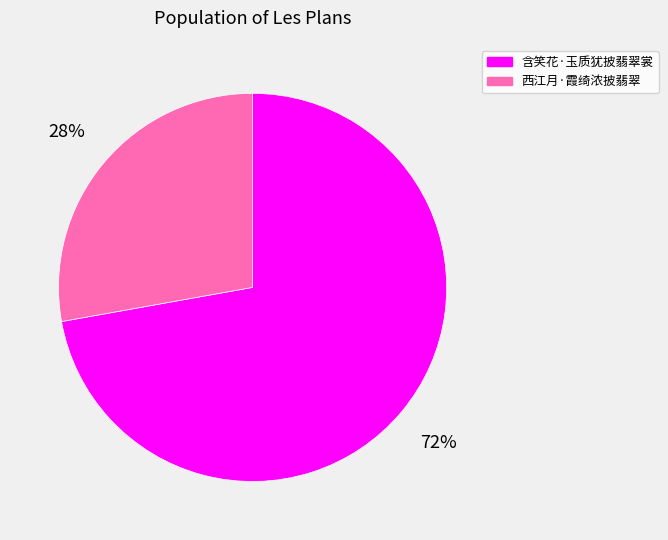

Which slice is the smallest?

西江月·霞绮浓披翡翠